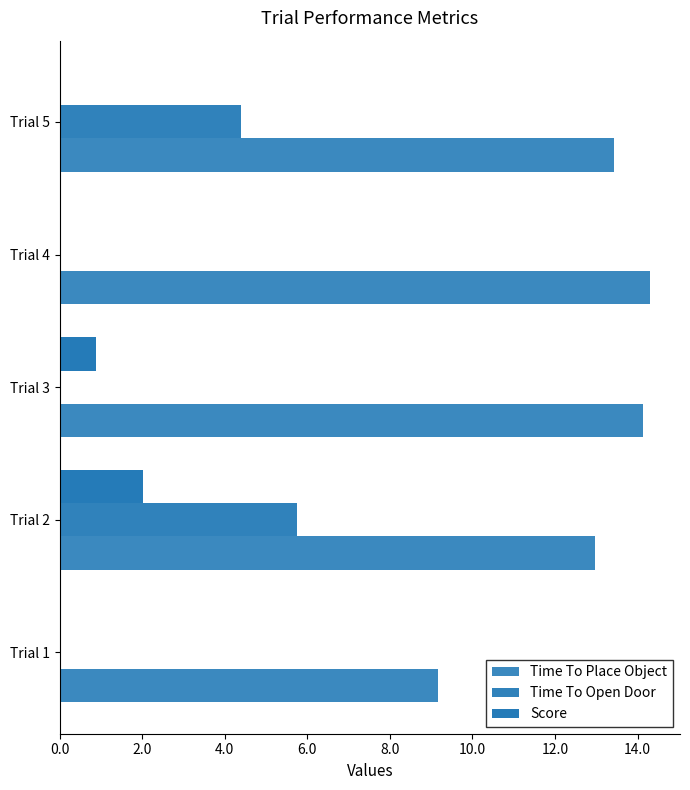

How many series are shown in this chart?

3